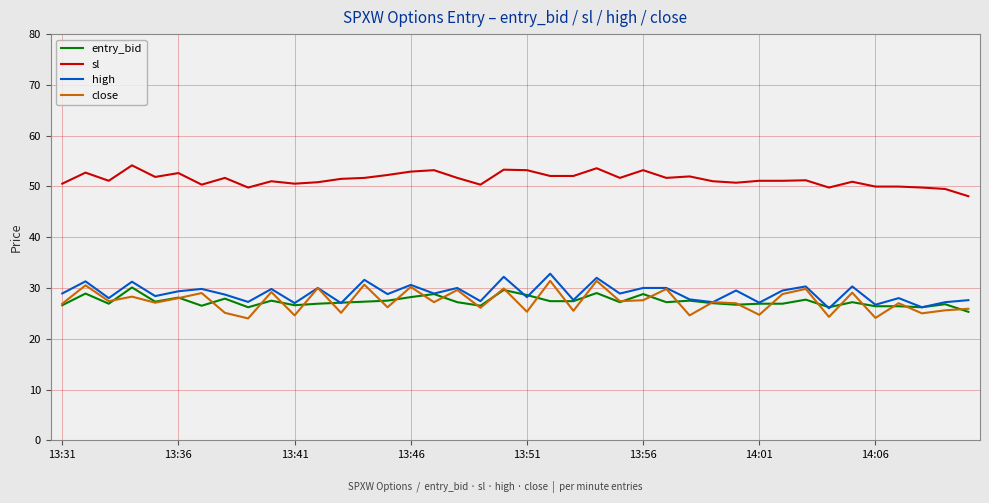

Which series has the largest total across all categories?

sl